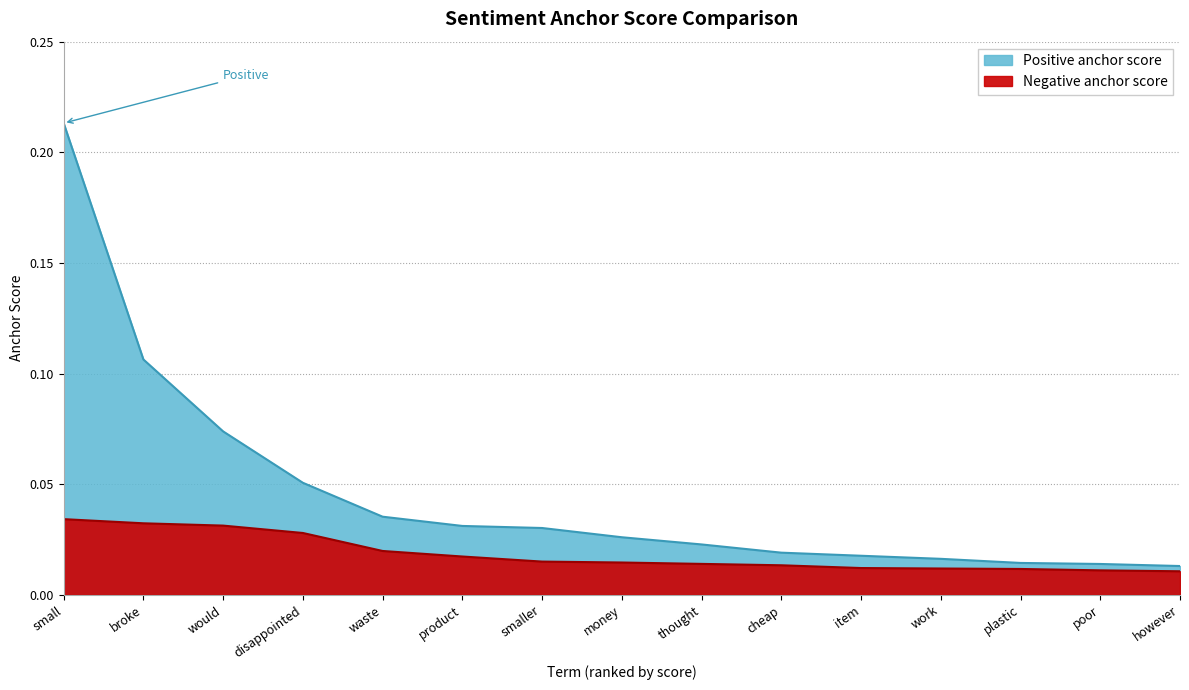

What is the label of the 13th point from the right?

would